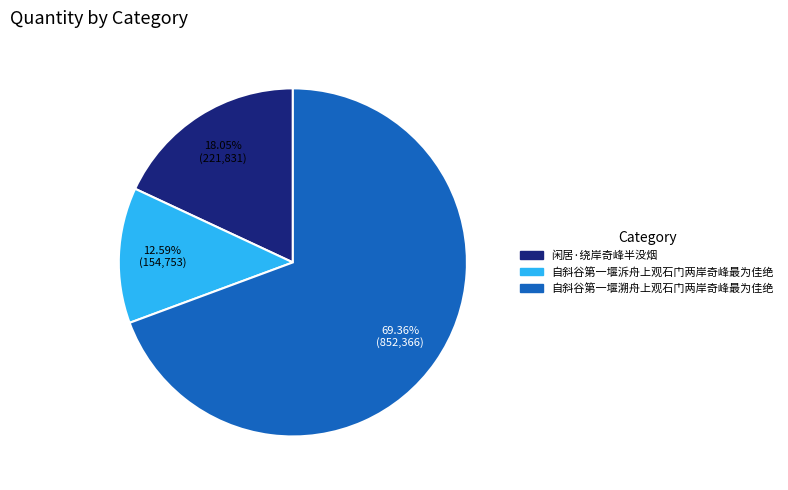

To the nearest percent, what percentage of the pie is 闲居·绕岸奇峰半没烟?

18%